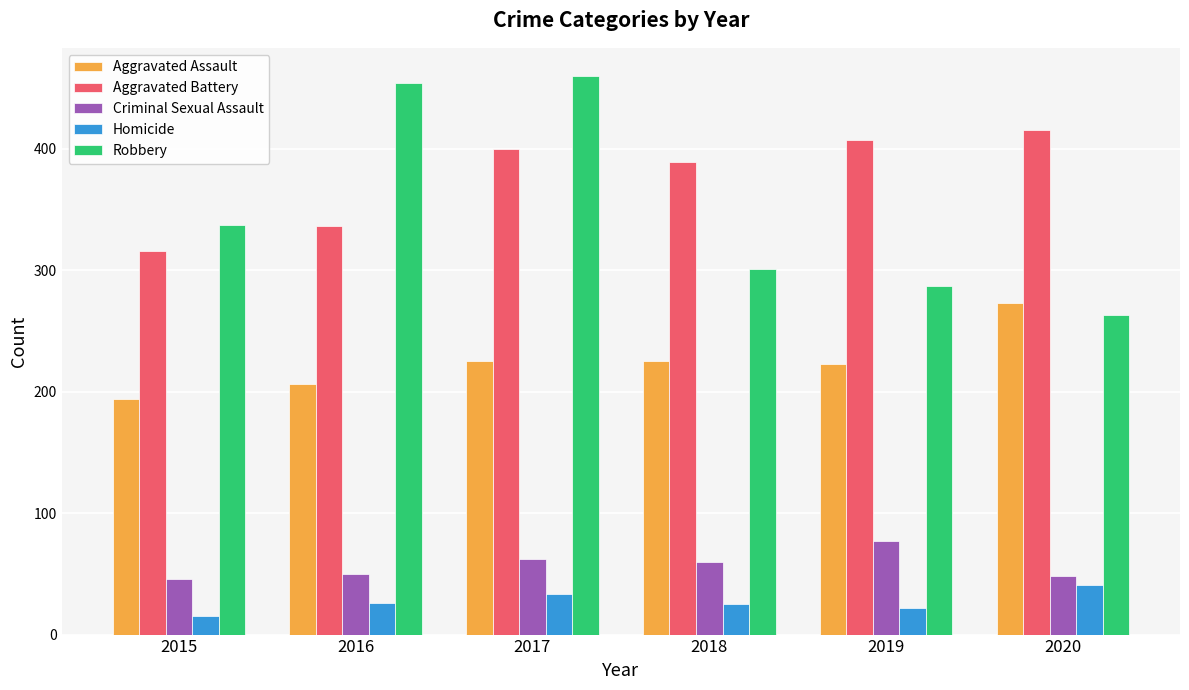

Read the Homicide value at 2020.

41